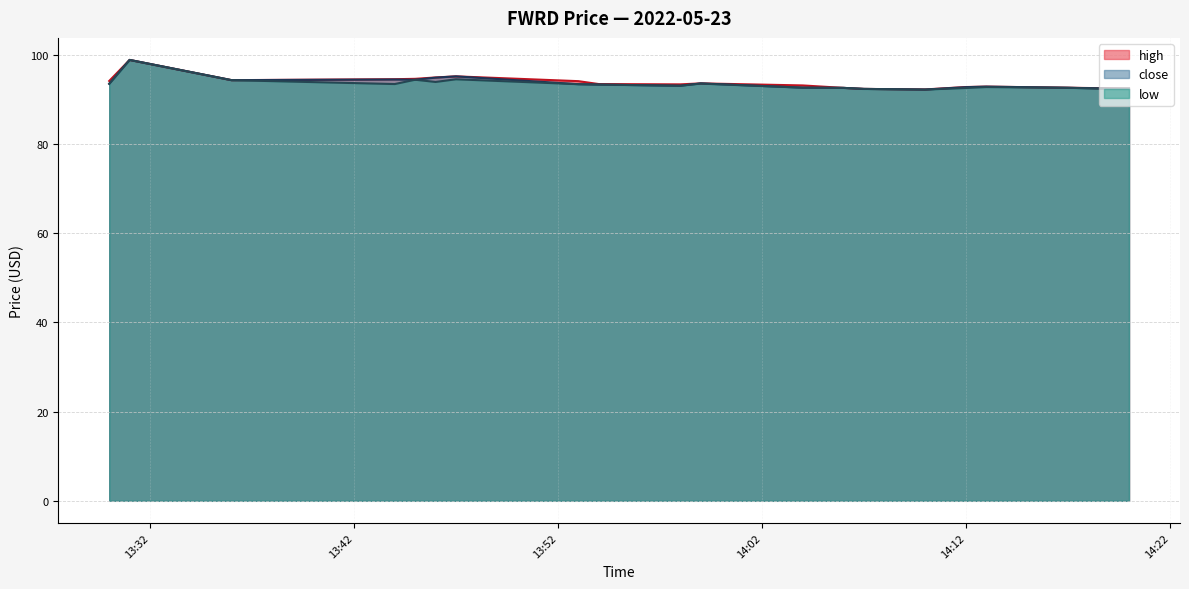

At 2022-05-23 13:59, list the series in order from smallest to largest.

low, high, close